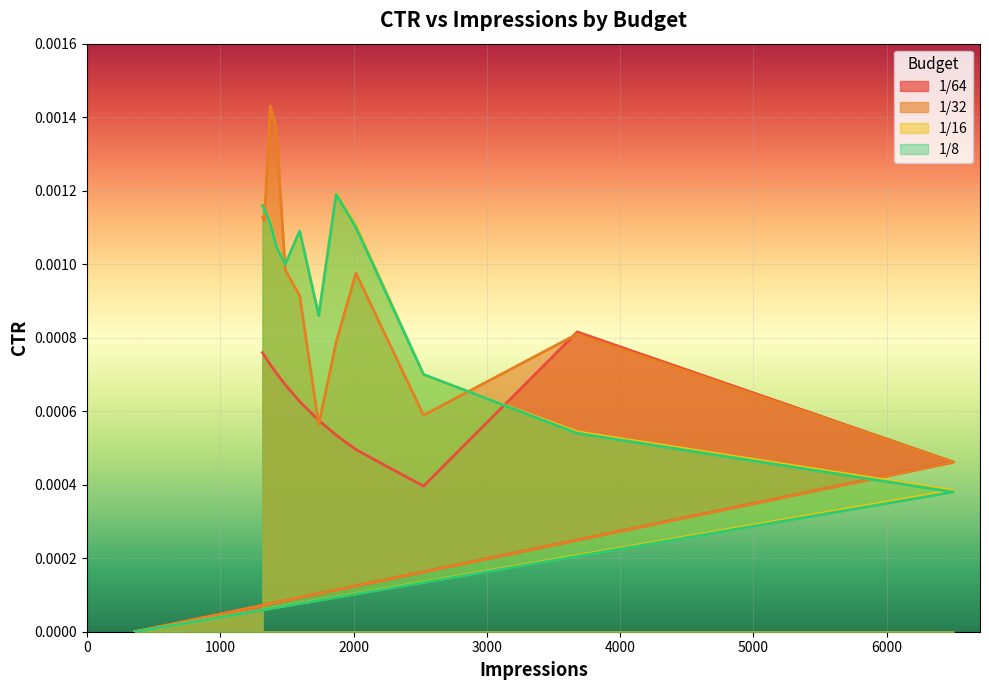

How many times do 1/32 and 1/64 cross each other?

3